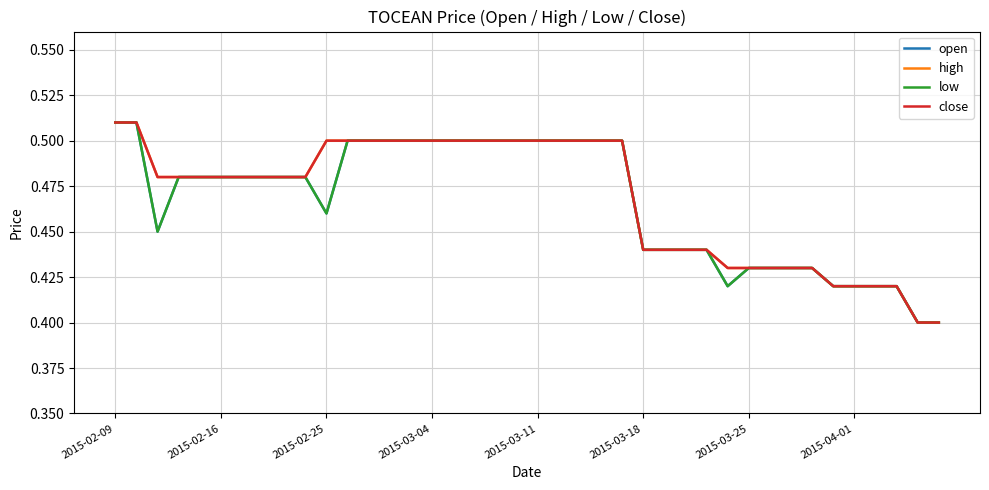

Does the chart display data point markers on the line(s)?

No